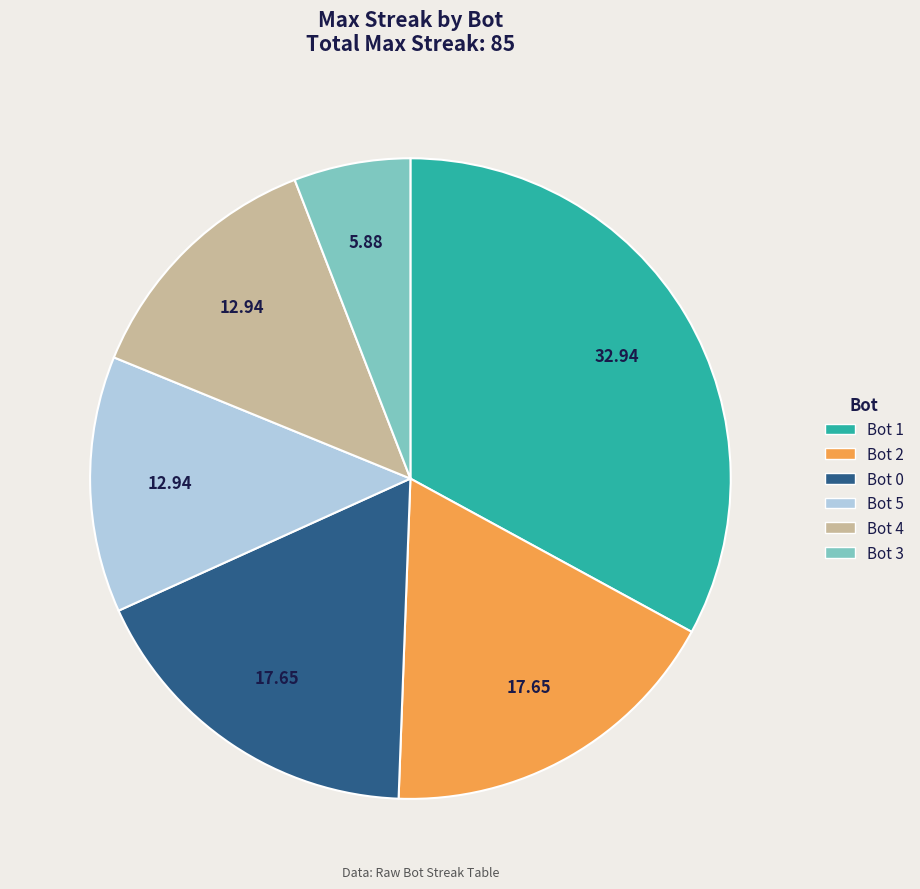

Is there any slice that represents more than half of the pie?

No